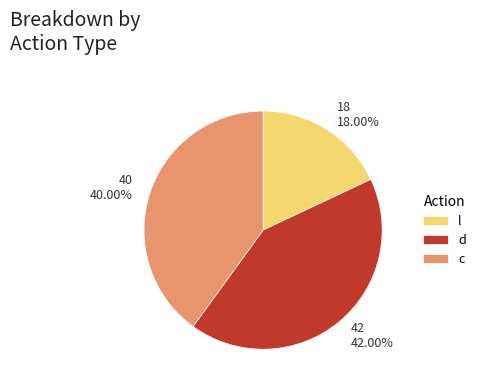

The d slice represents 57% of the pie. True or false?

False